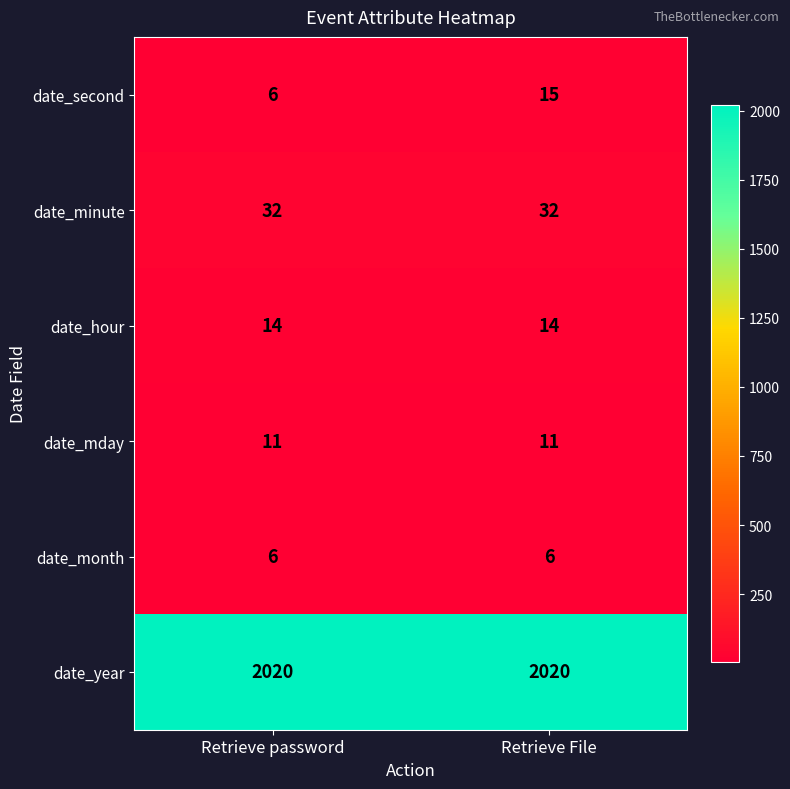

What value does the date_month series have at Retrieve password?

6